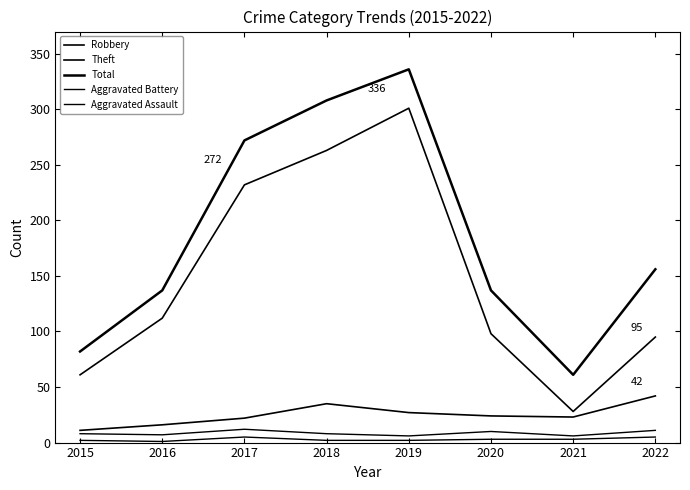

Is this an area chart (filled region under the line)?

No